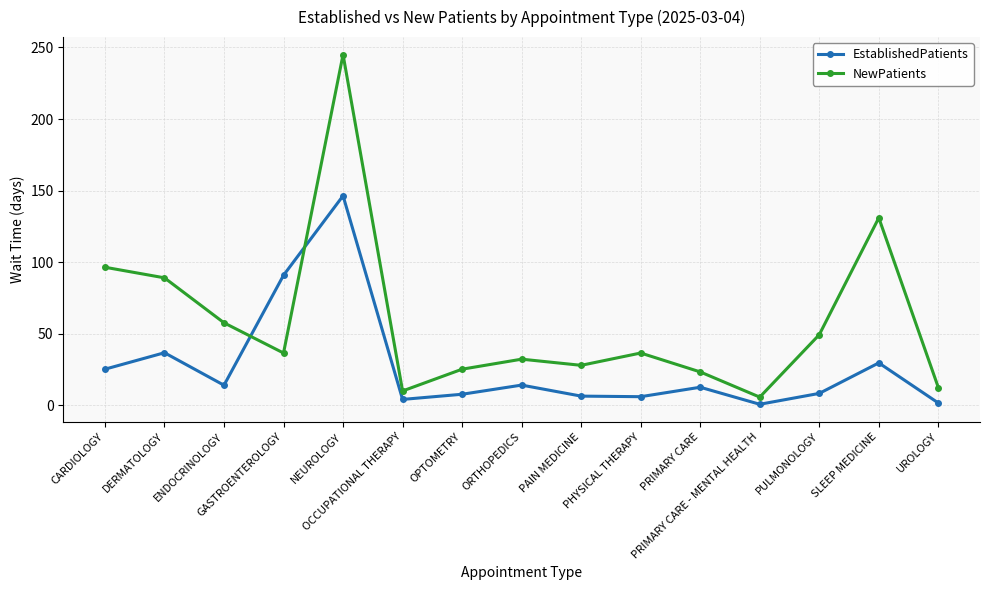

How many interior local peaks does the EstablishedPatients series have?

5